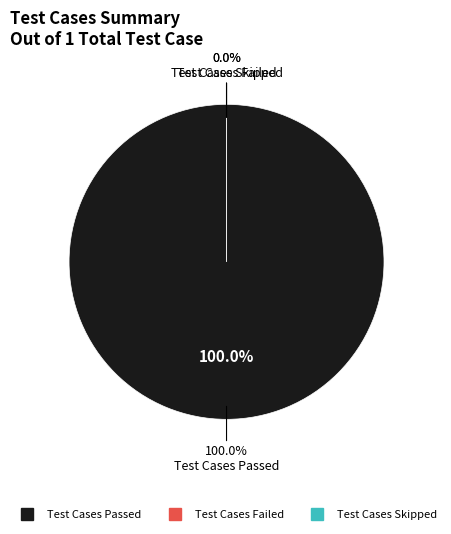

What percentage do Test Cases Skipped and Test Cases Passed together represent?

100.0%